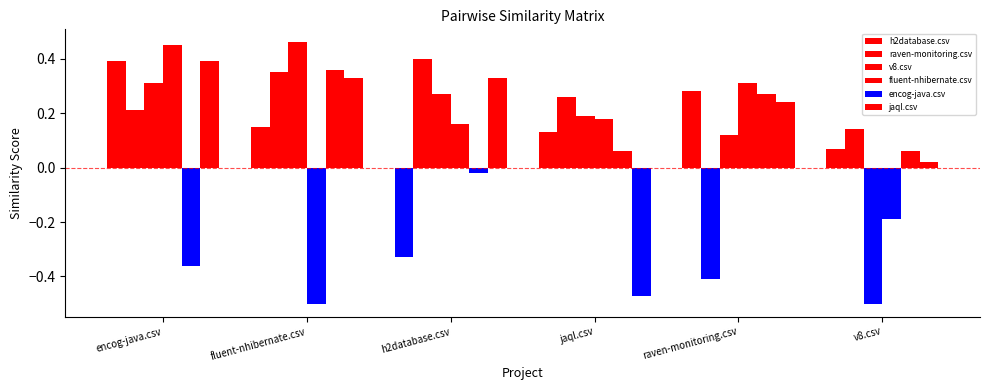

At how many categories does at least one series exceed 0?

6